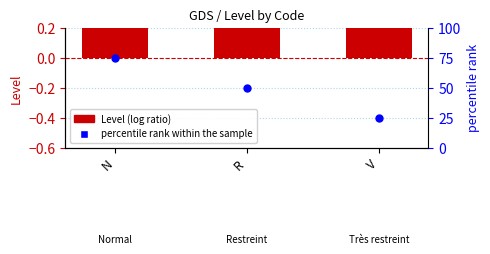

What is the total value across all series at V?

26